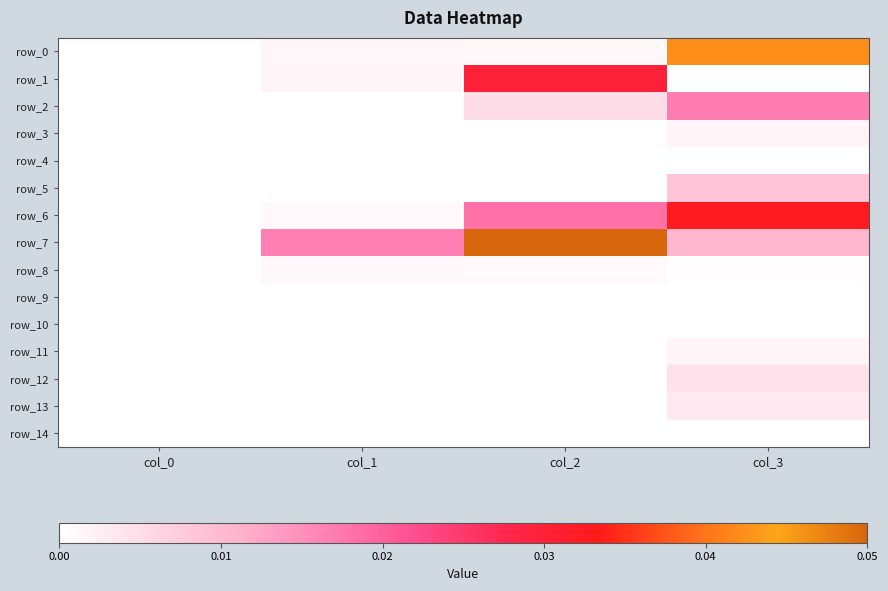

Rank the categories by row_1 value from lowest to highest.

col_0, col_3, col_1, col_2